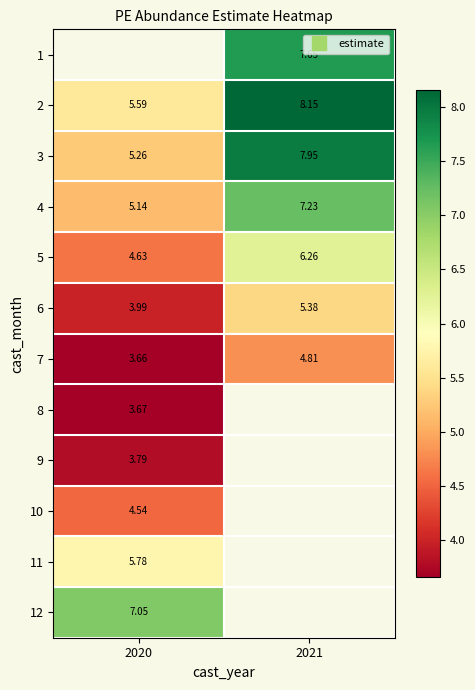

Which has a higher value, 2020 or 2021?

2021